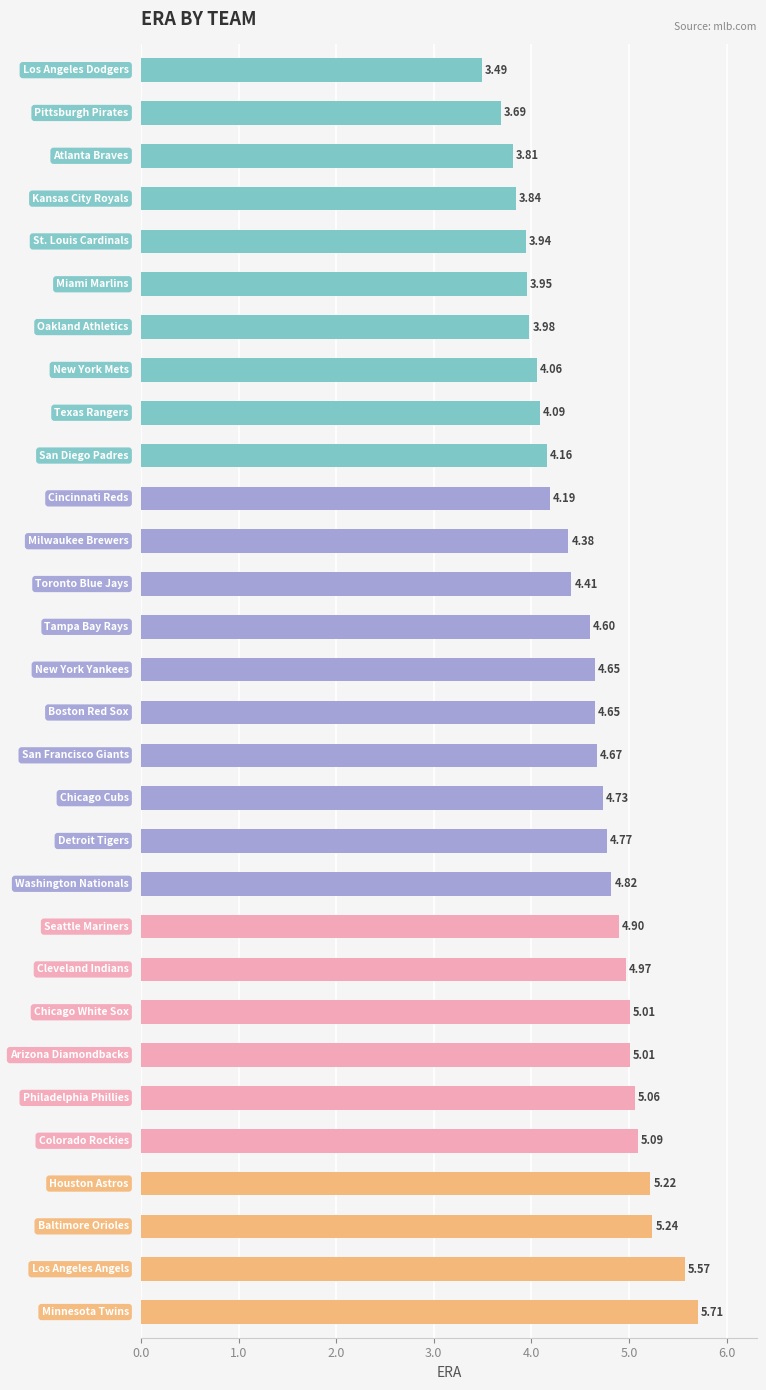

What is the difference between the maximum and second lowest values?

2.0